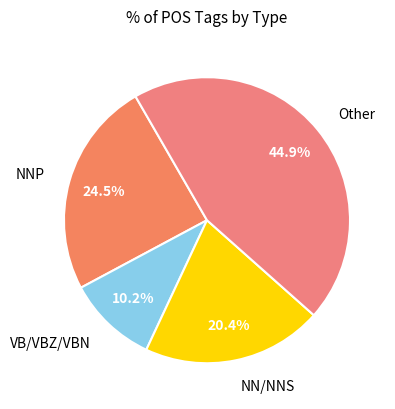

To the nearest percent, what is the difference between the largest and smallest slice percentages?

35%